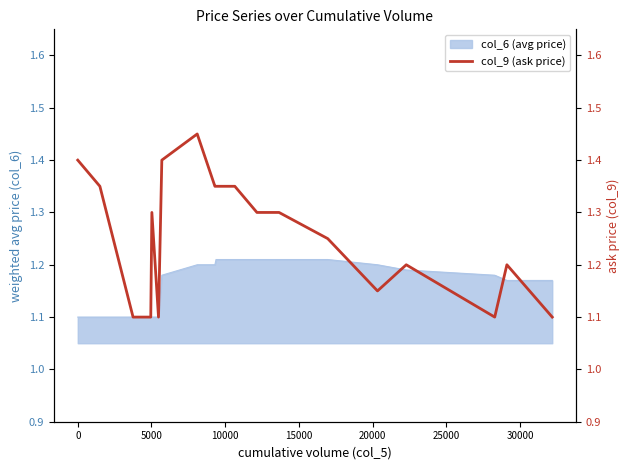

Reading right to left, what are all the values shown in this chart?

1.1	1.2	1.1	1.2	1.1	1.2	1.3	1.3	1.4	1.4	1.4	1.4	1.4	1.1	1.3	1.1	1.1	1.4	1.4